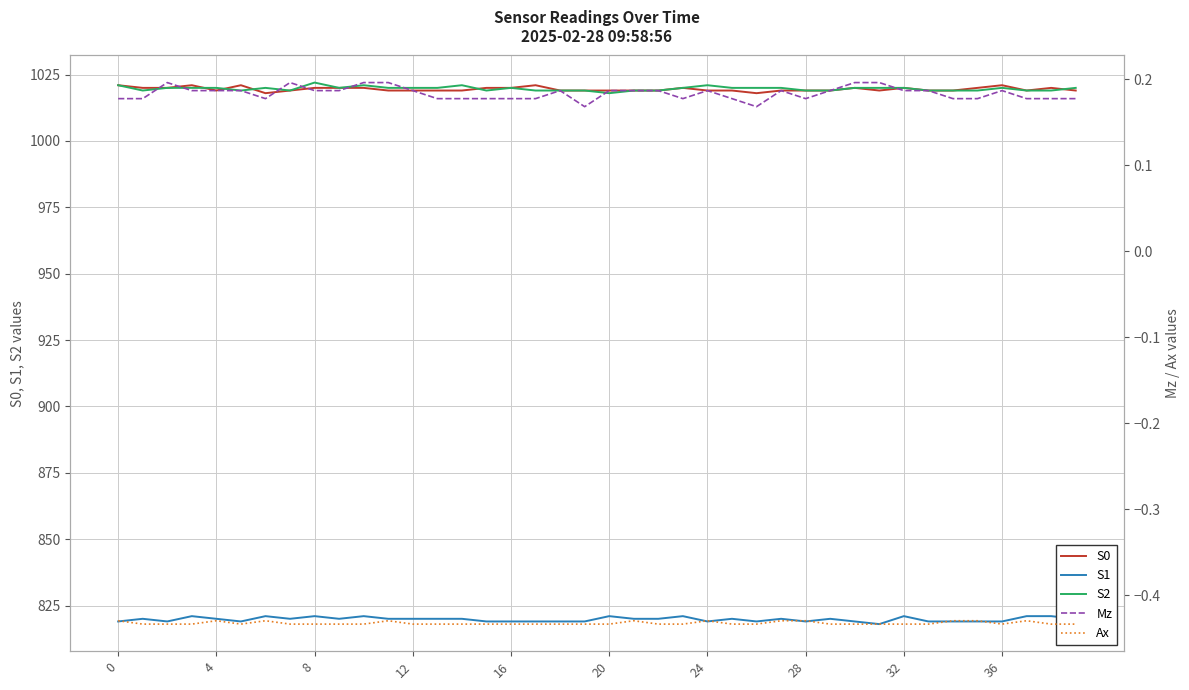

Which series has the largest total across all categories?

S2